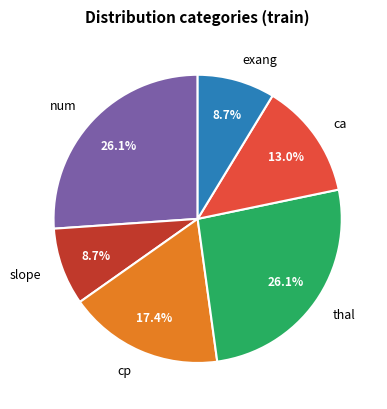

How many slices are in this pie chart?

6